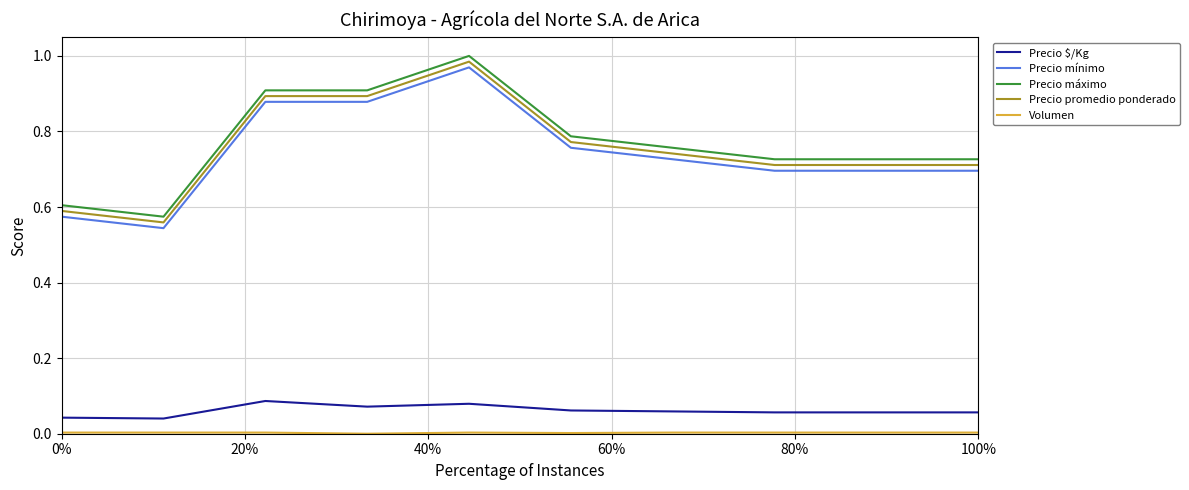

True or false: Precio promedio ponderado and Precio $/Kg intersect in this chart.

False